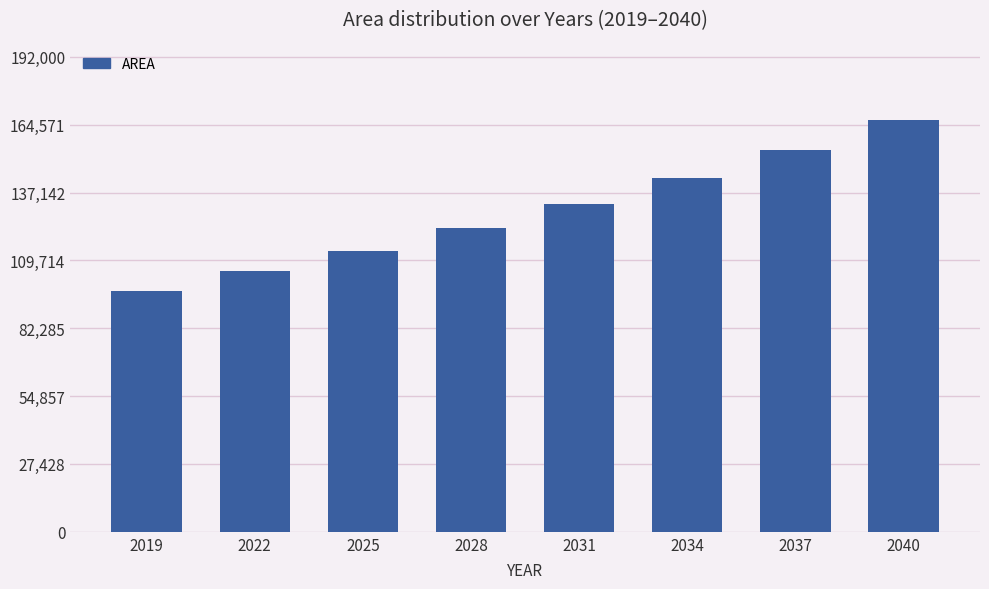

At which category does the chart reach its peak across all series?

2040